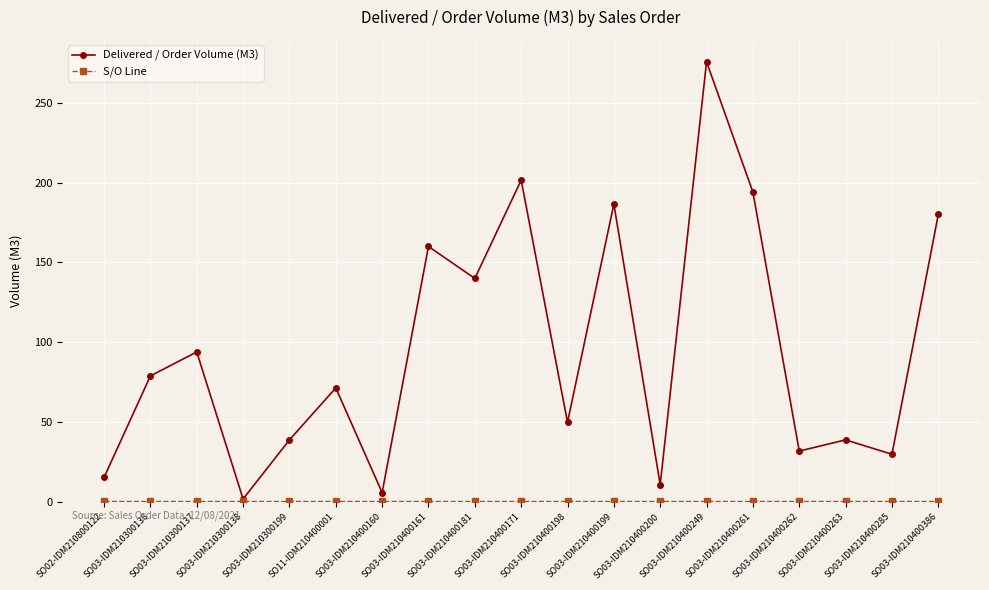

What is the value of the Delivered / Order Volume (M3) point at the 17th from the left?

39.0